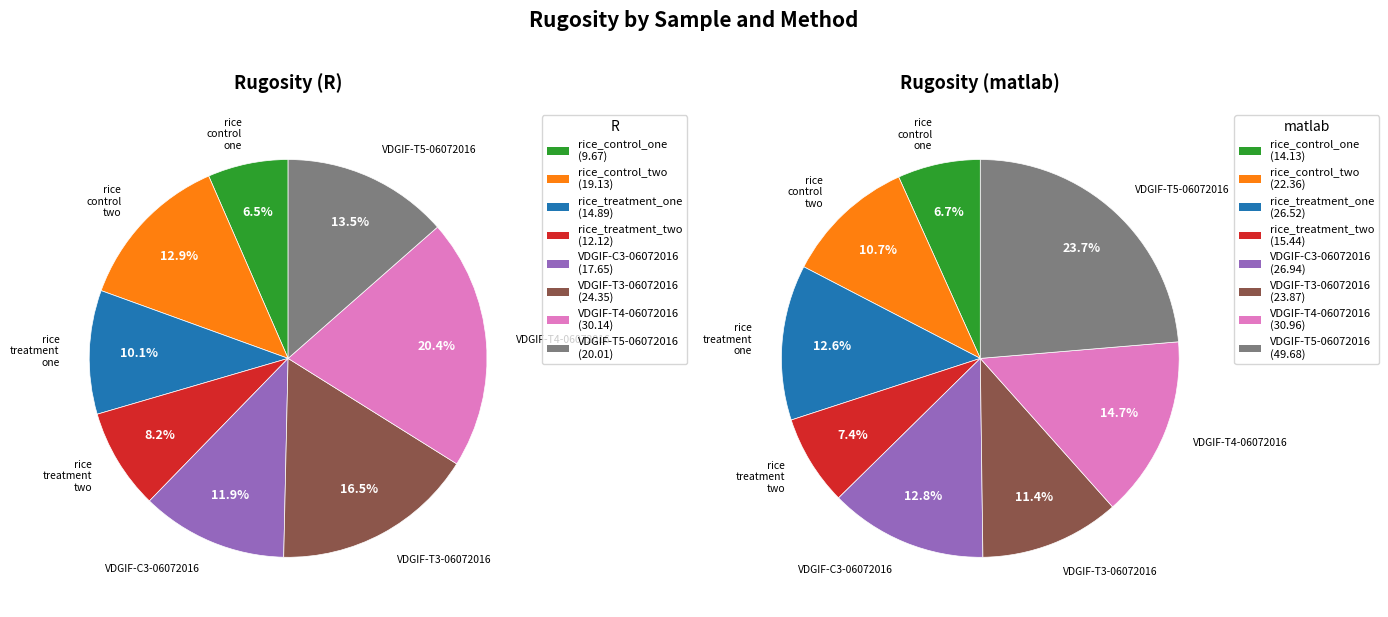

To the nearest percent, what is the difference between the VDGIF-T3-06072016 and rice_control_two slice percentages?

4%